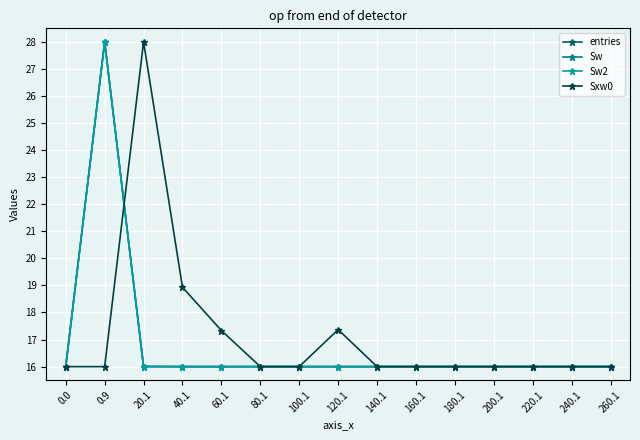

What position from the left is 80.1?

6